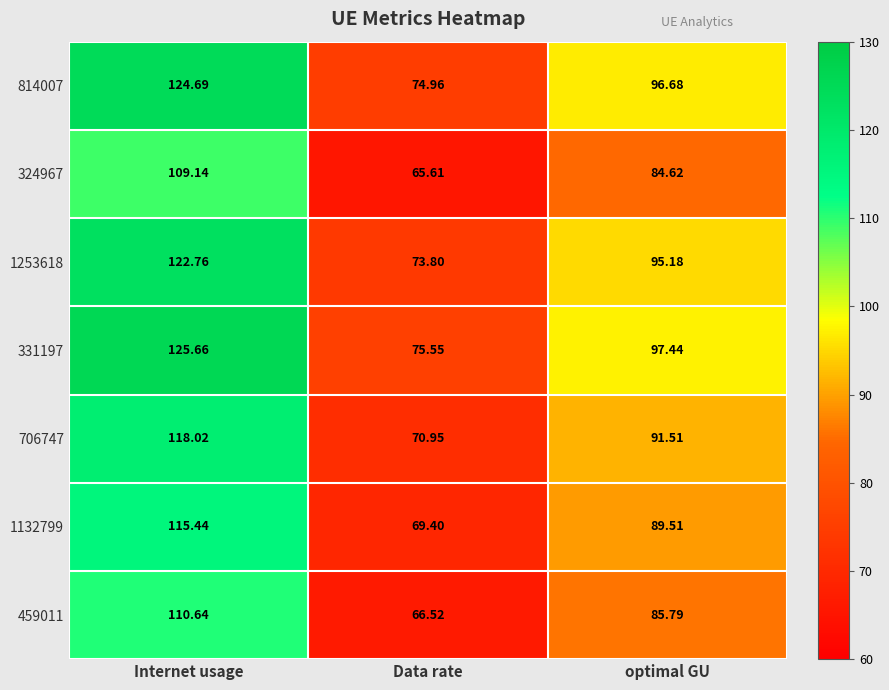

At which category is the sum across all series the highest?

Internet usage